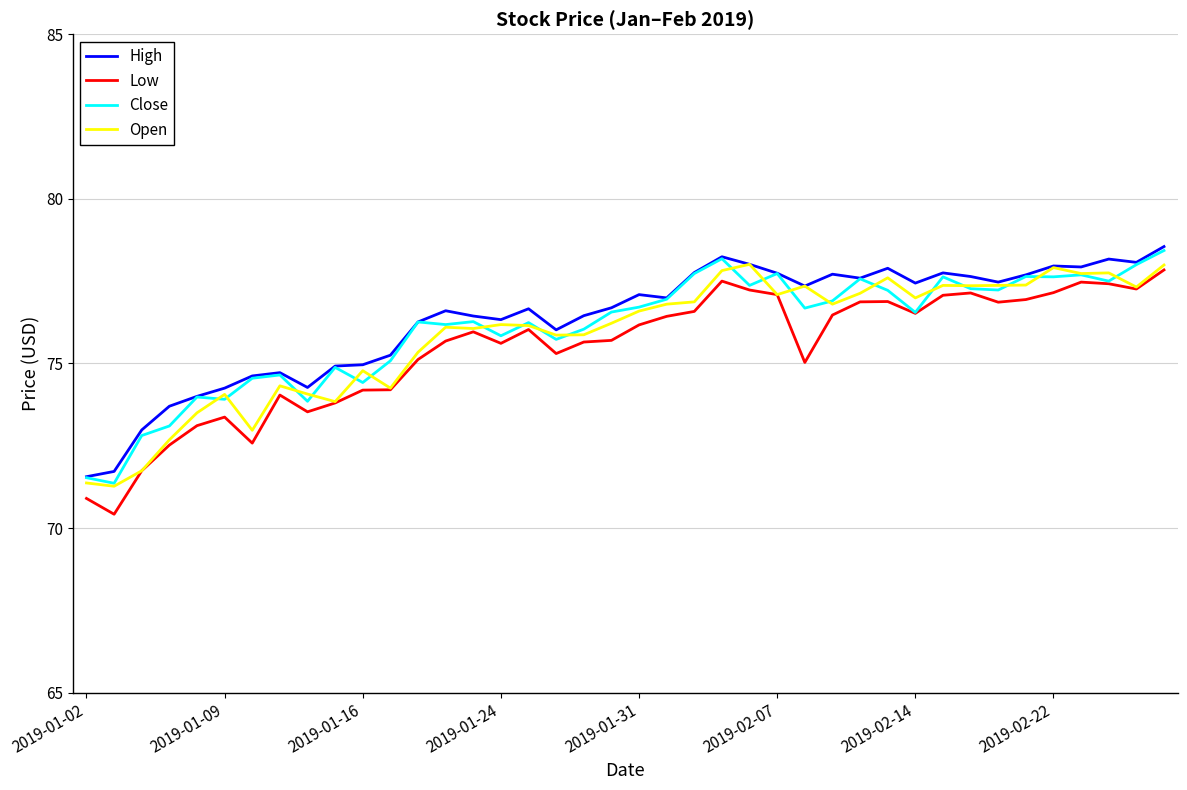

What is the greatest value displayed?

78.6